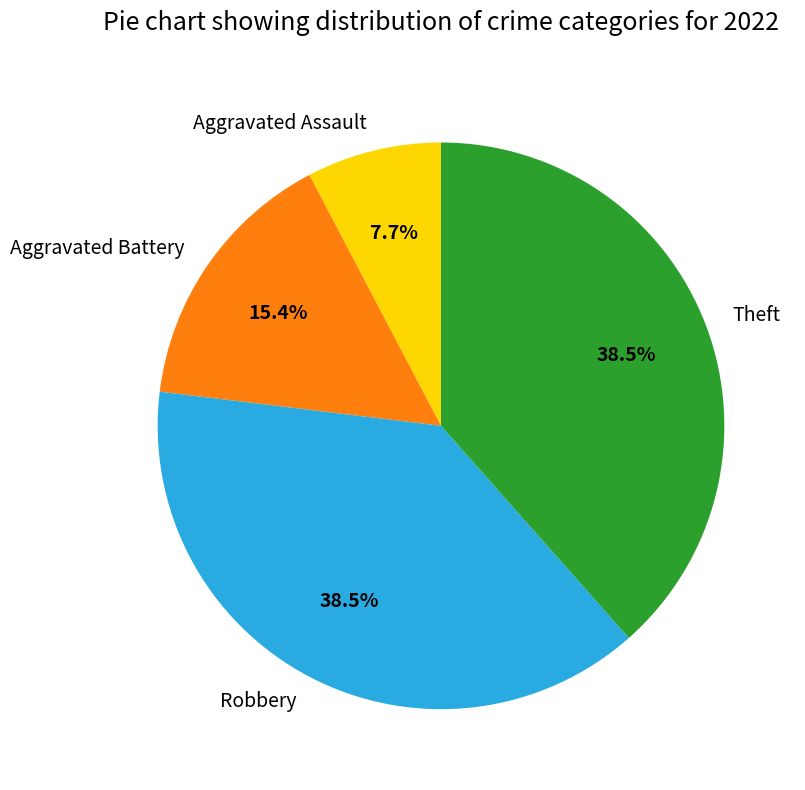

Does Theft account for over 50% of the chart?

No